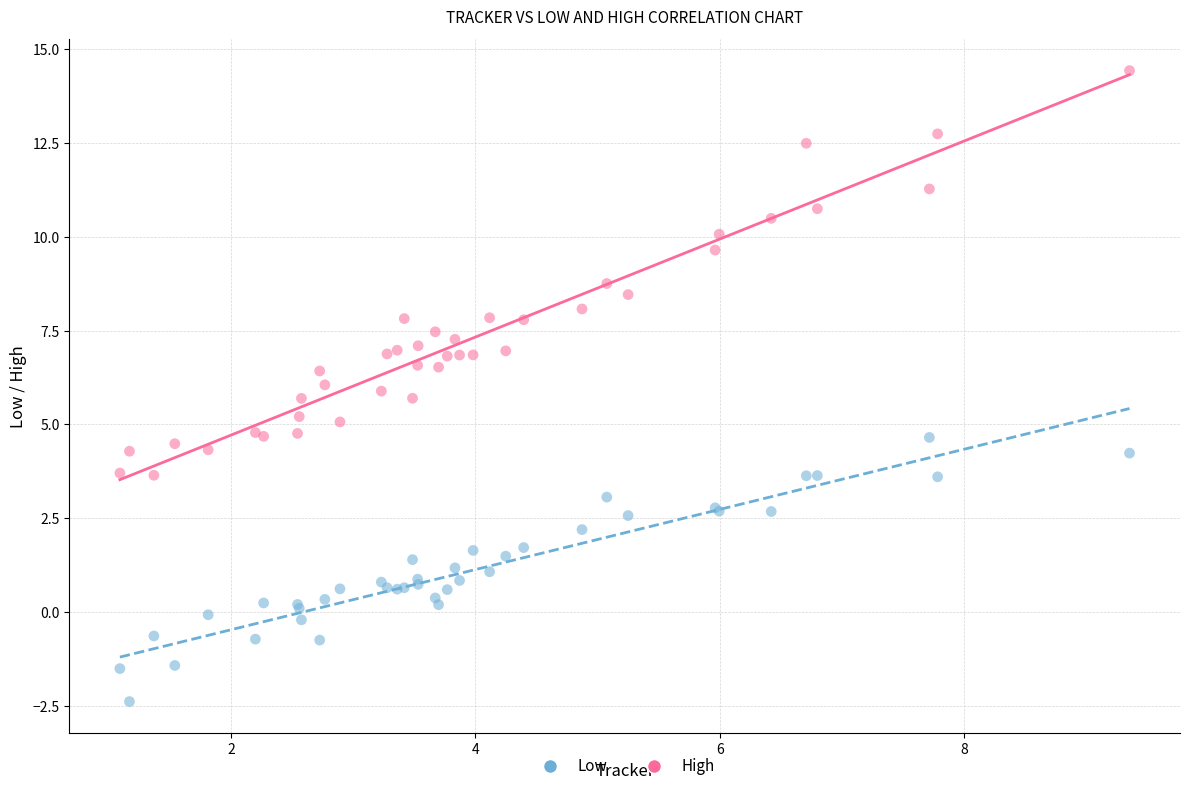

In the High series, what Y value is closest to 9?

8.8